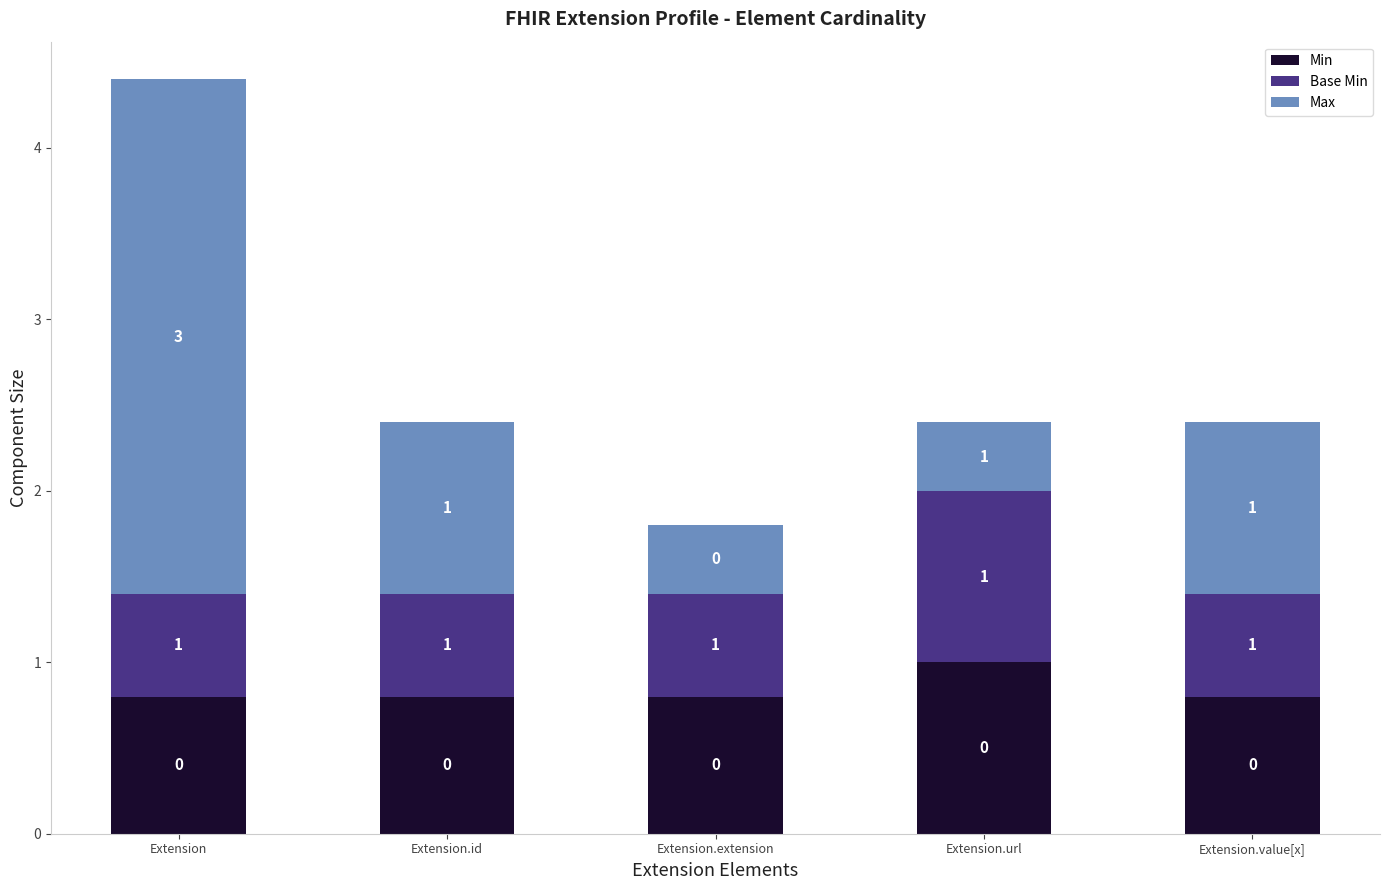

What is the value of the Min bar at the 2nd from the left?

0.8